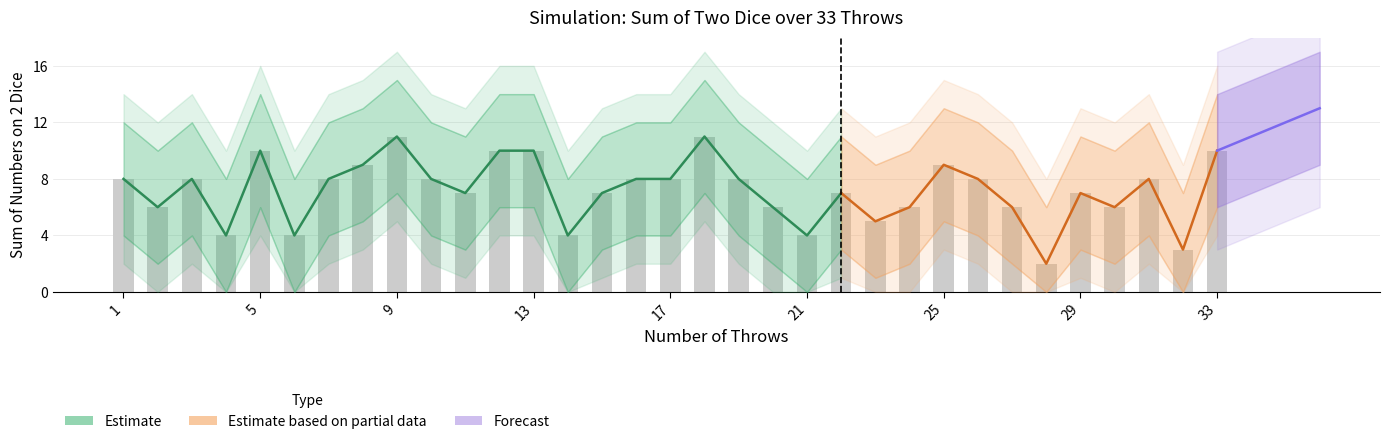

How many values exceed 8?

8